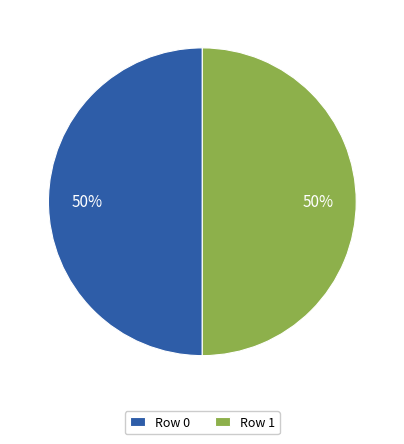

Count the number of slices in the pie.

2